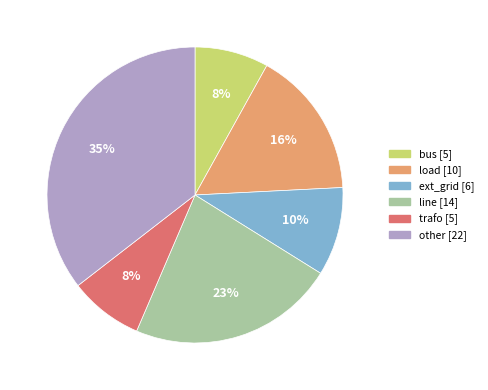

What is the ratio of the value at ext_grid to the value at bus?

1.2